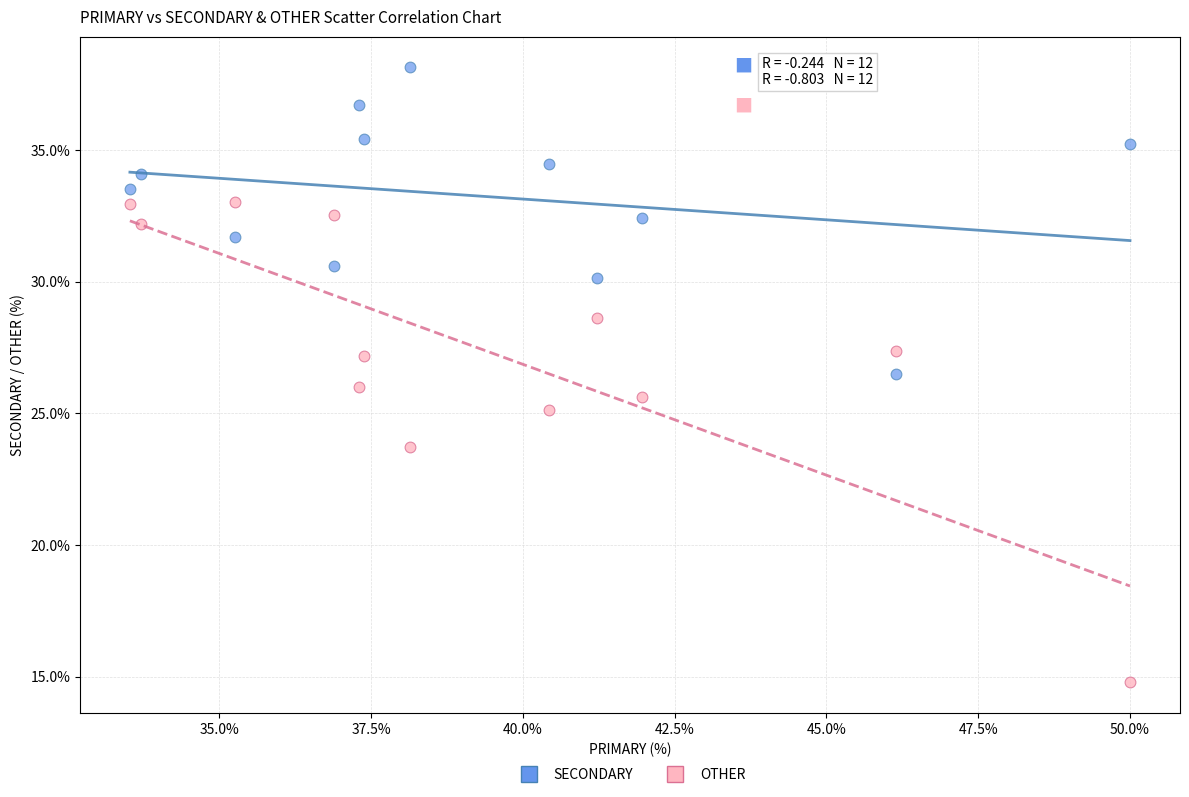

Across all data points, what is the range of Y values (max minus min)?

23.4